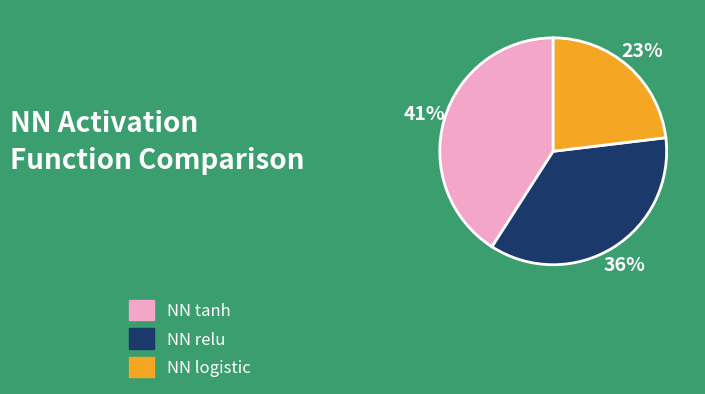

What percentage is the NN tanh slice, to the nearest percent?

41%